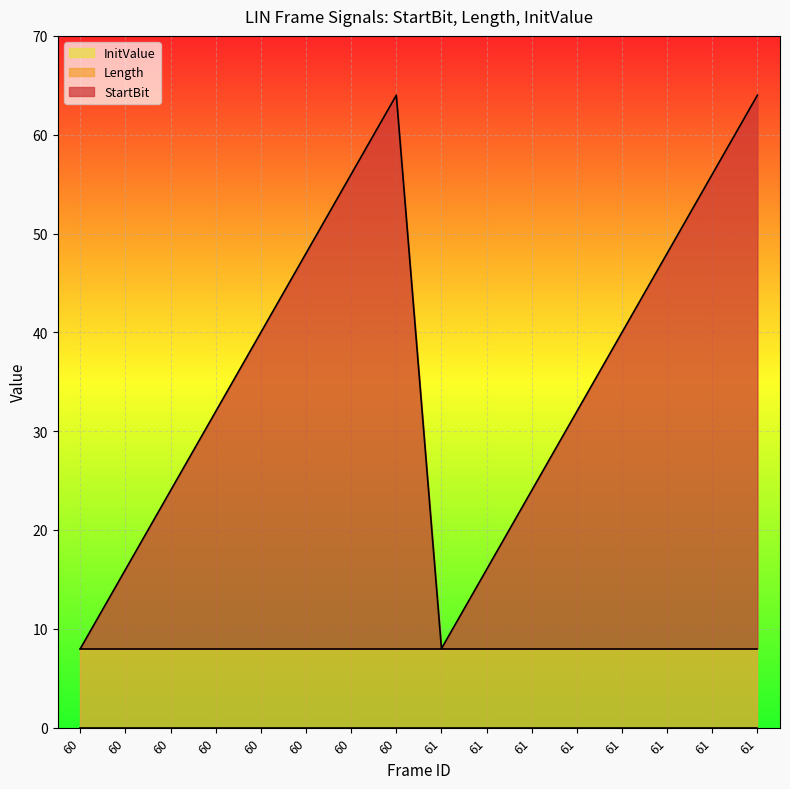

True or false: Length and InitValue cross at least once.

False